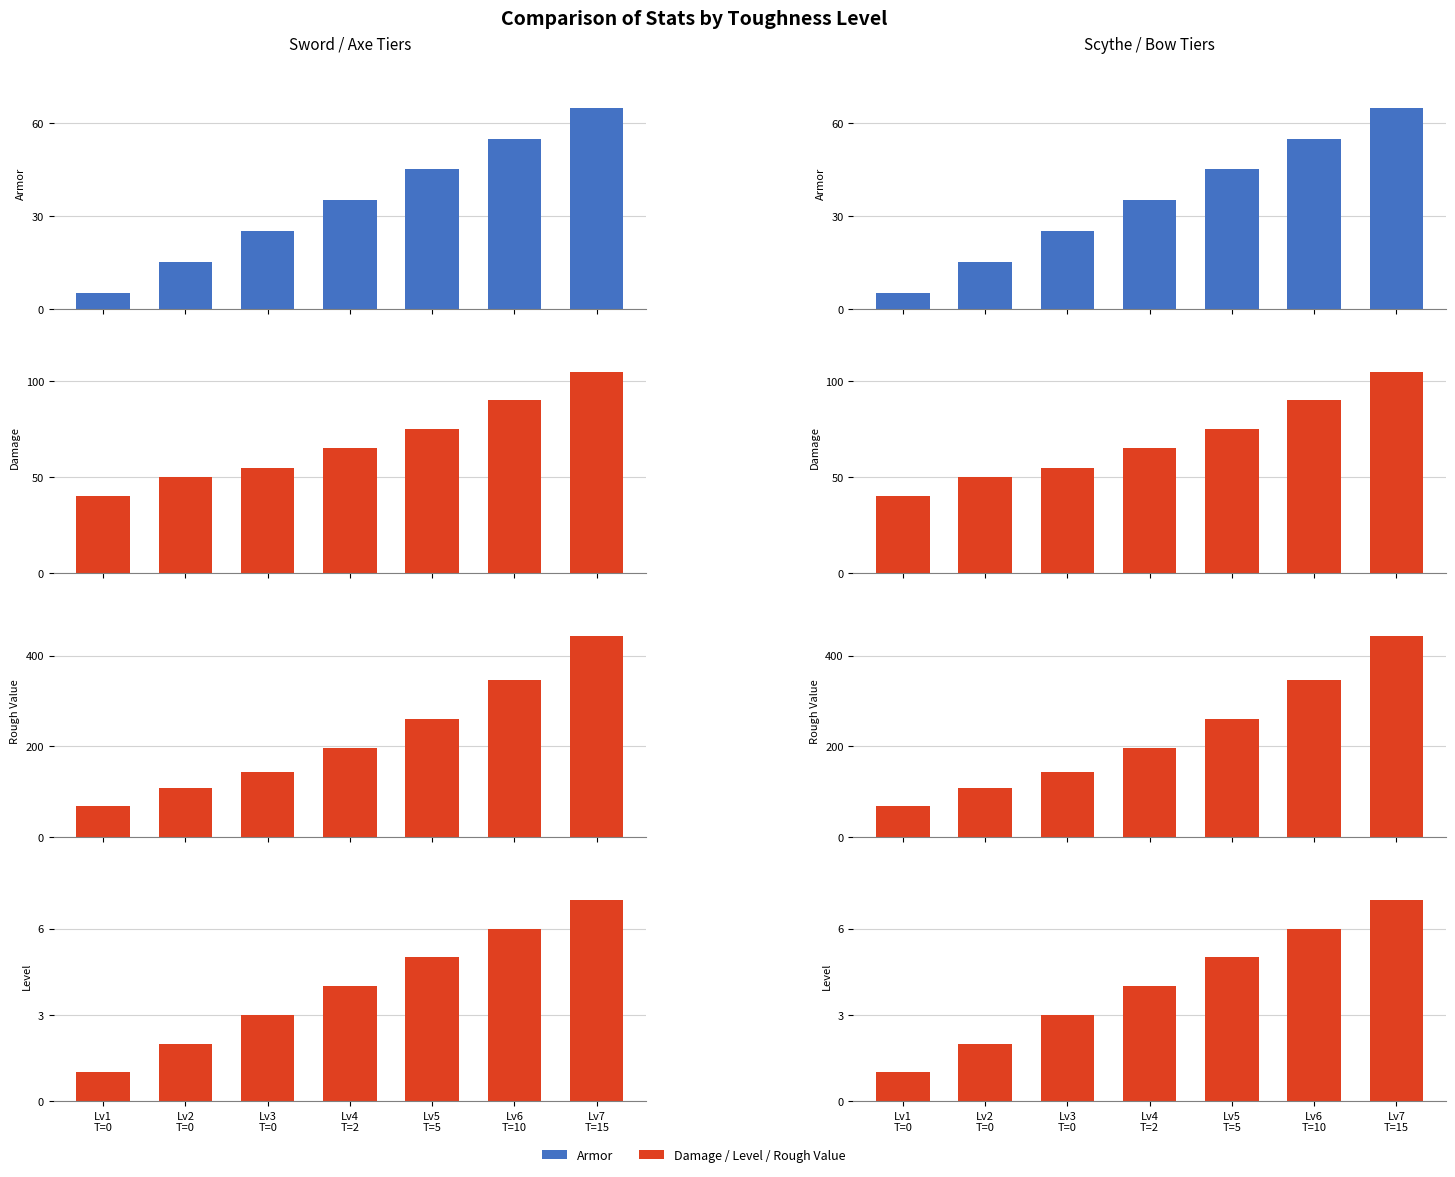

List the series in order of their peak value, lowest first.

Level, Armor, Damage, Rough Value